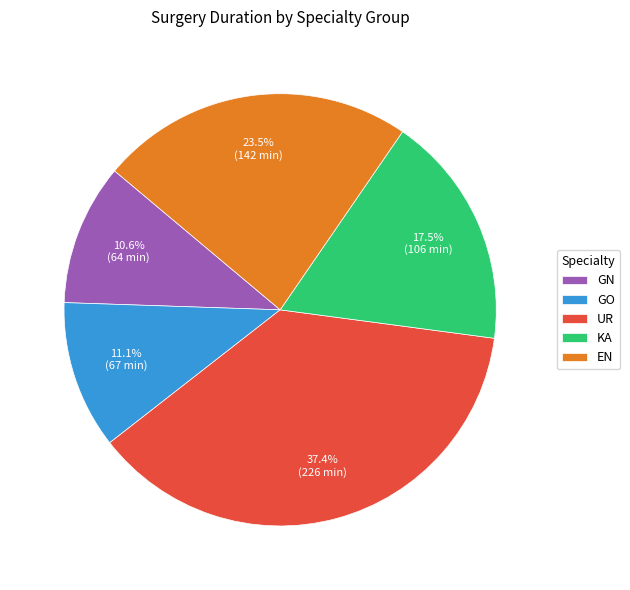

What is the largest slice in the pie chart?

UR